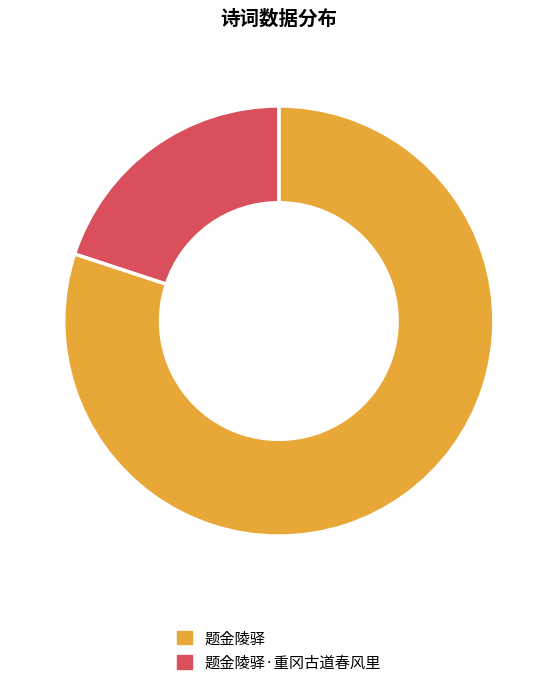

True or false: 题金陵驿 accounts for 80% of the total.

True